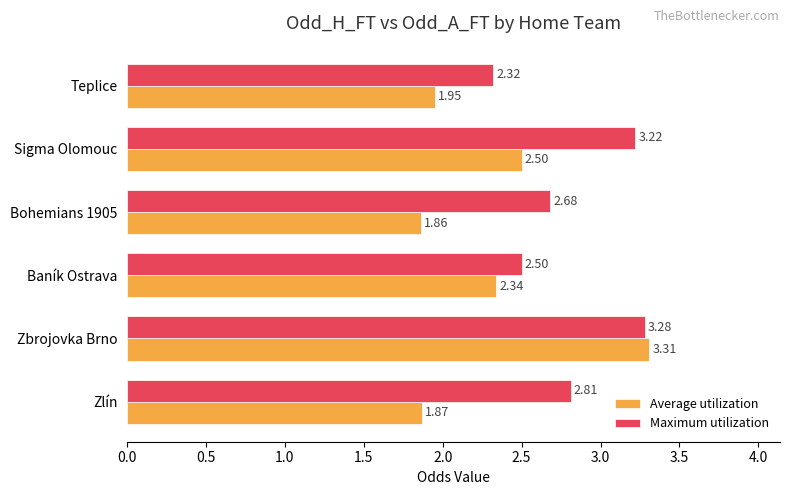

Rank the categories by Maximum utilization value from highest to lowest.

Zbrojovka Brno, Sigma Olomouc, Zlín, Bohemians 1905, Baník Ostrava, Teplice